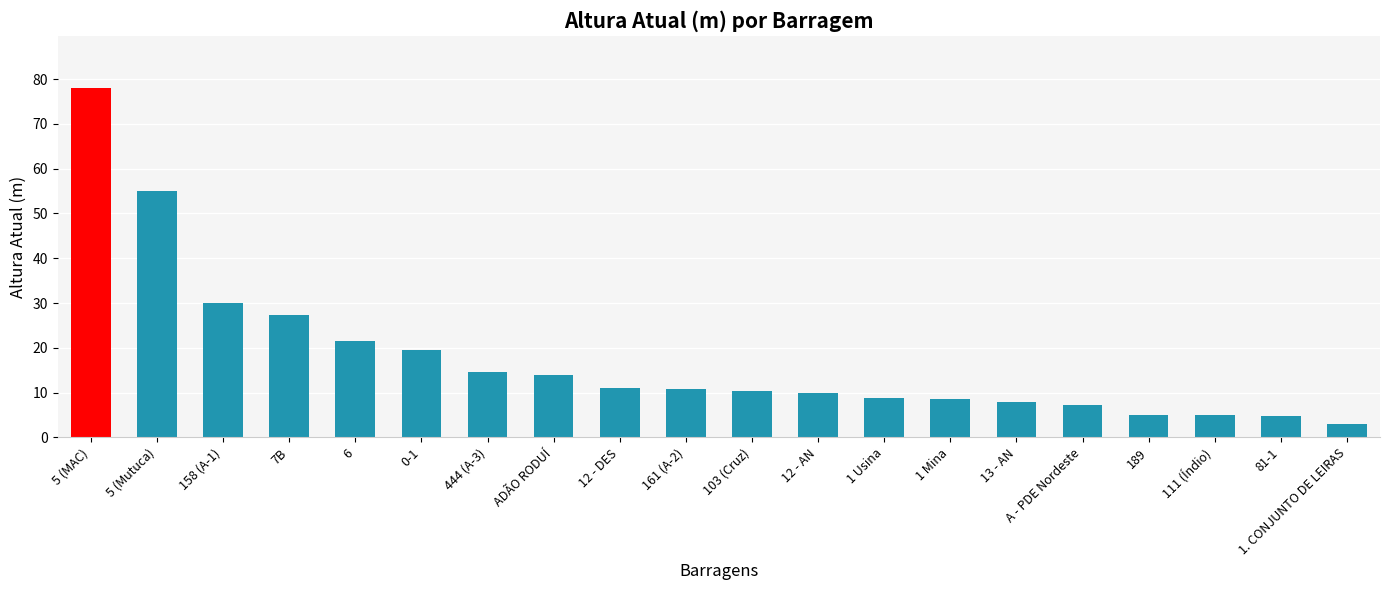

How many bars are there in total?

20